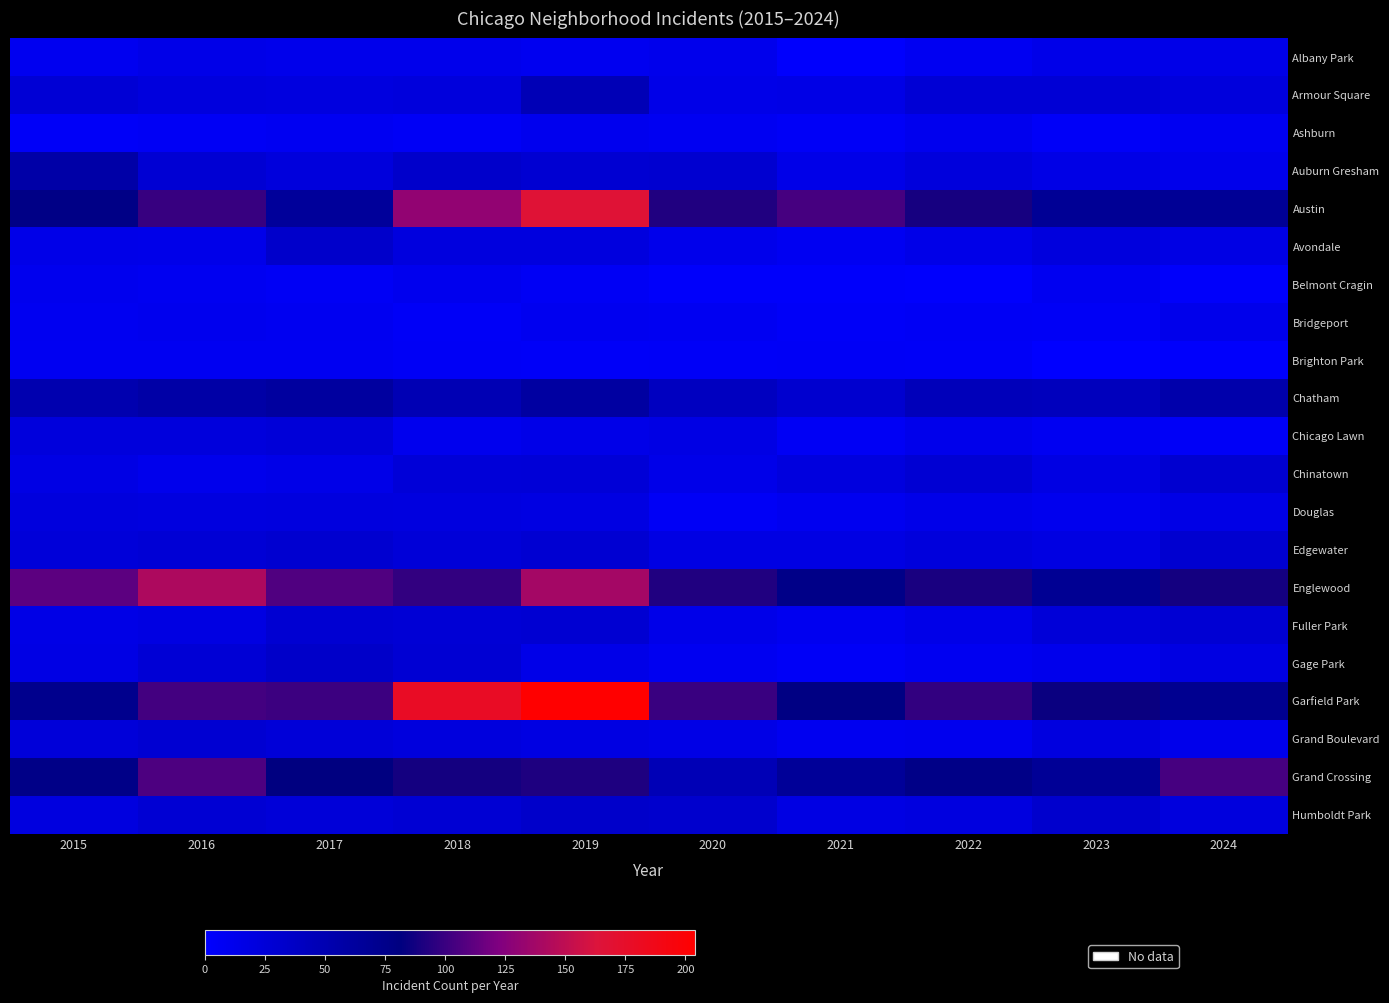

What is the total value across all series at 2018?

846